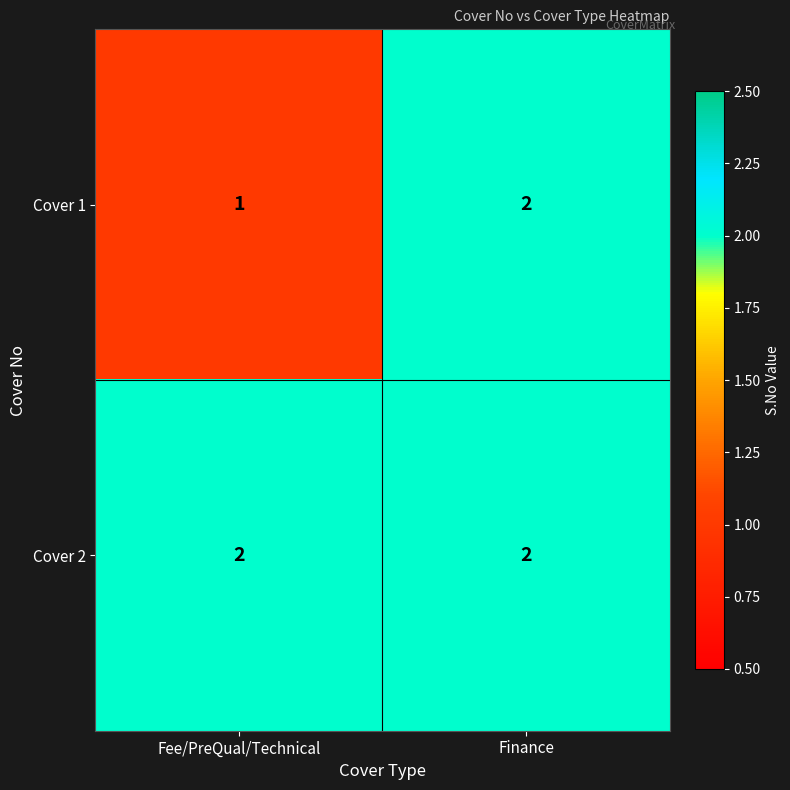

Reading left to right, transcribe all the data shown in this chart.

Cover 1: Fee/PreQual/Technical=1	Finance=2
Cover 2: Fee/PreQual/Technical=2	Finance=2